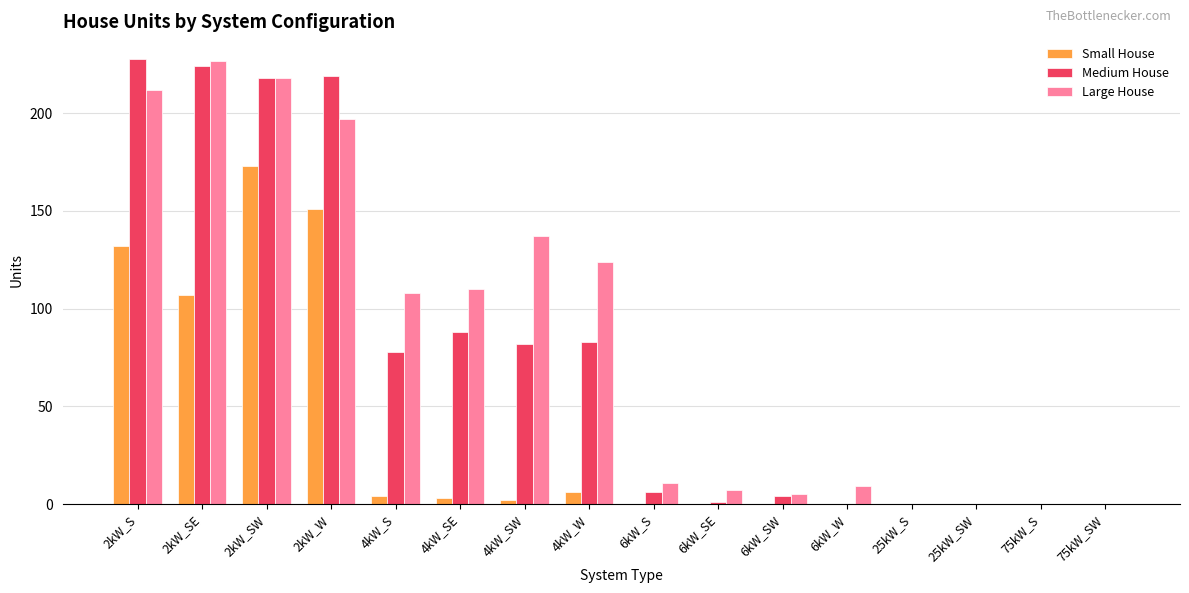

At which label is Medium House closest to 114?

4kW_SE